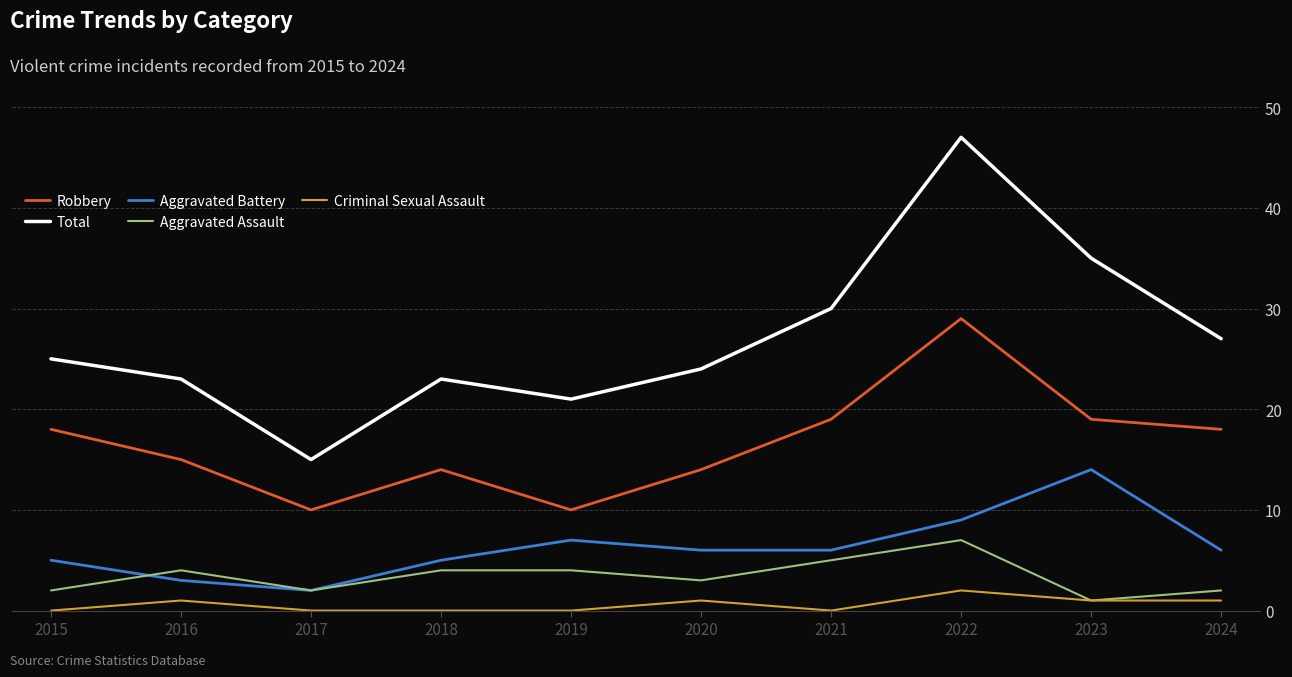

Which series has the widest spread of values?

Total